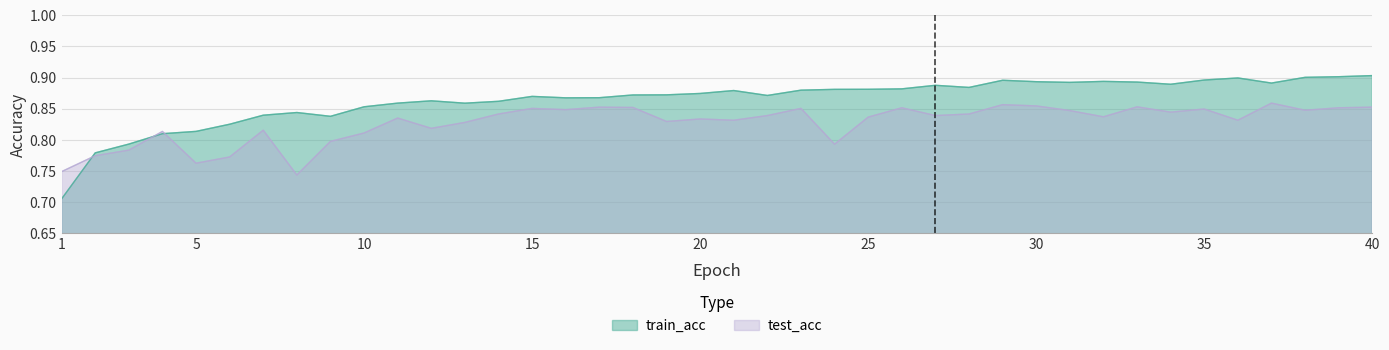

At which category is the sum across all series the highest?

40